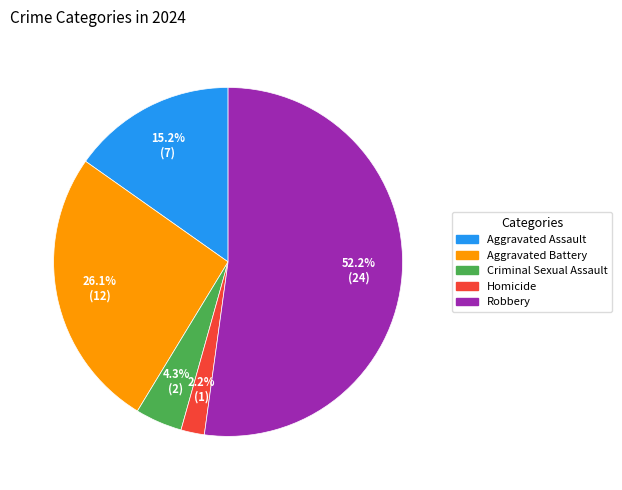

Which category has the smallest portion of the pie?

Homicide